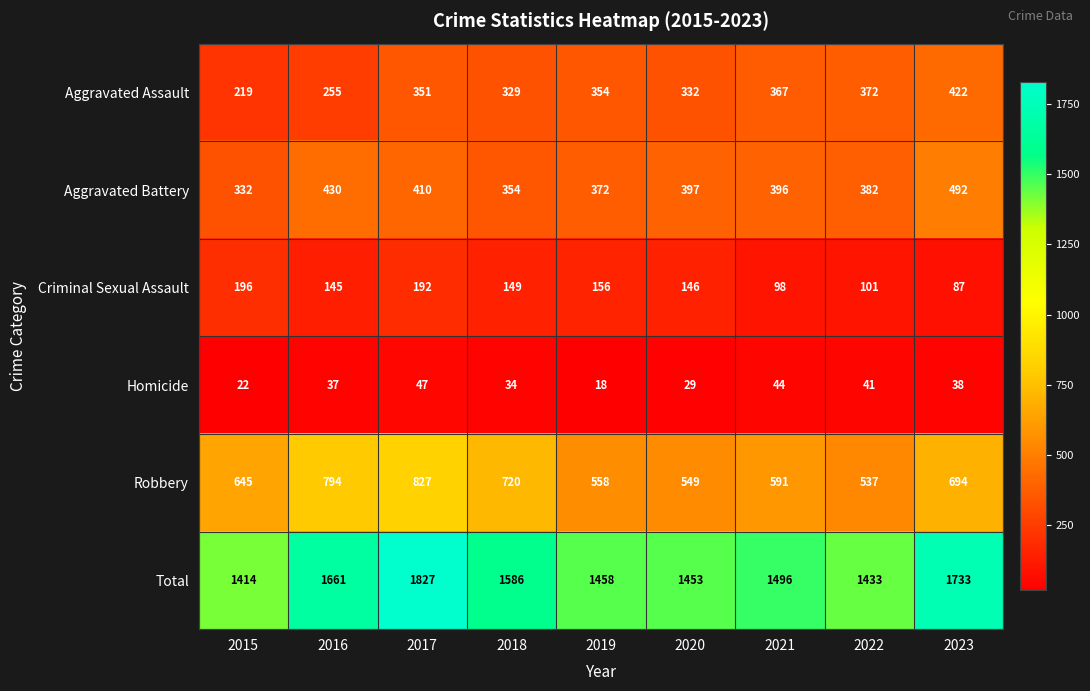

The Total series shows 1458 at 2019. True or false?

True